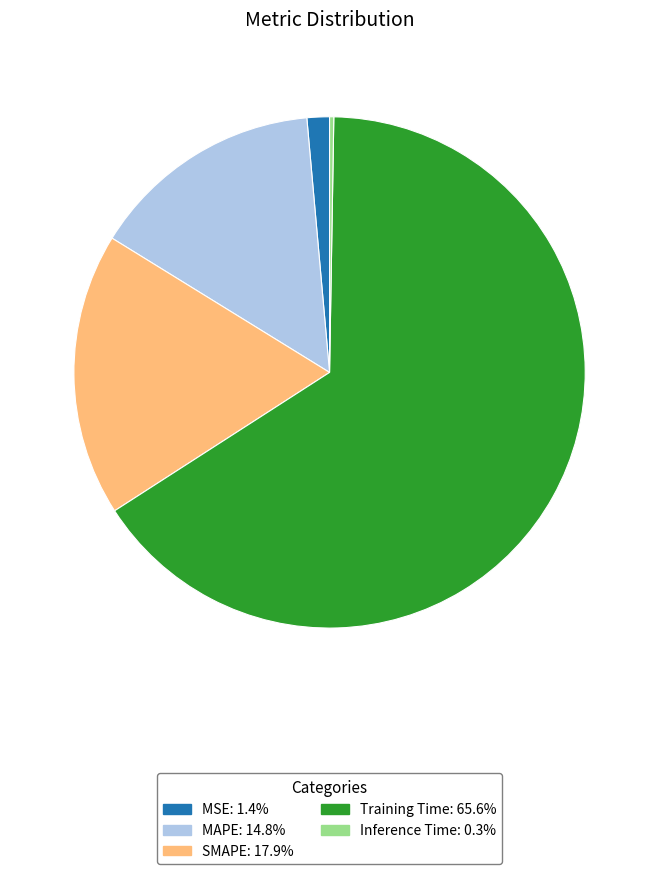

What is the largest slice in the pie chart?

Training Time